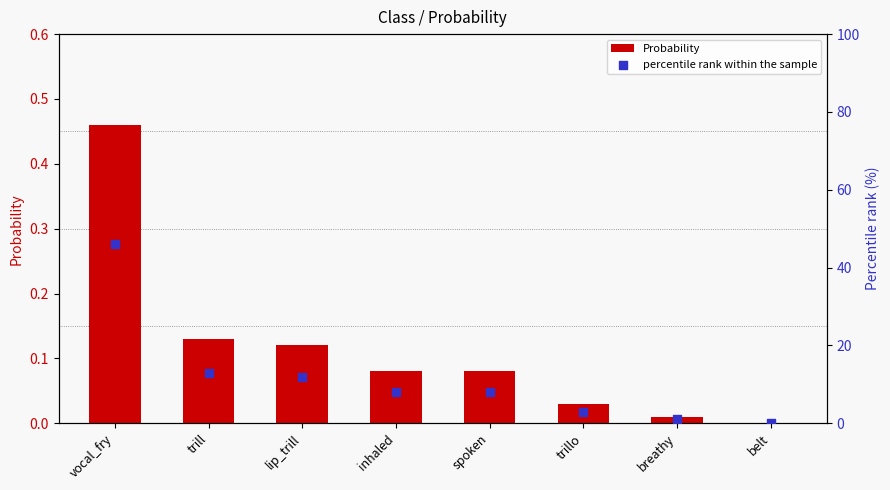

Which series has the largest Y range (max minus min)?

percentile rank within the sample